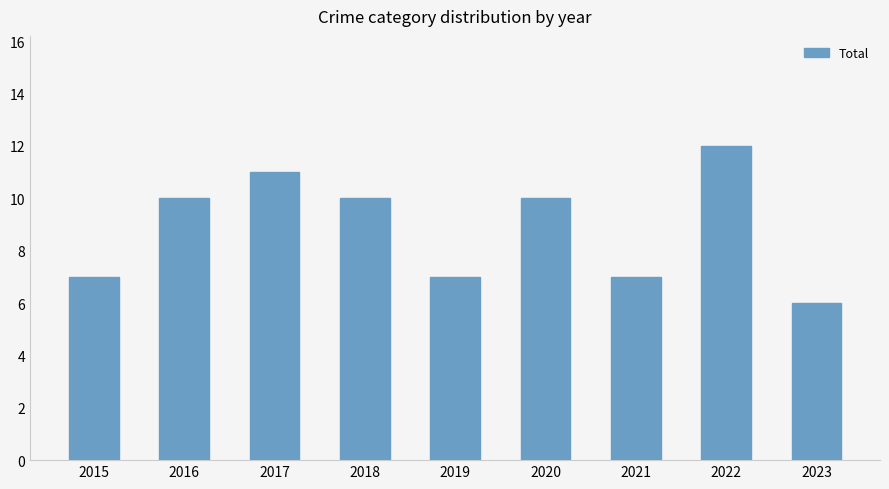

What is the ratio of the value at 2020 to the value at 2021?

1.4